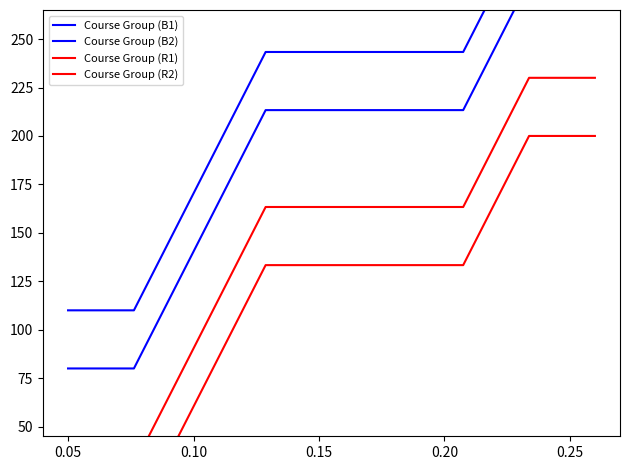

What is the label of the 4th point from the right?

0.25